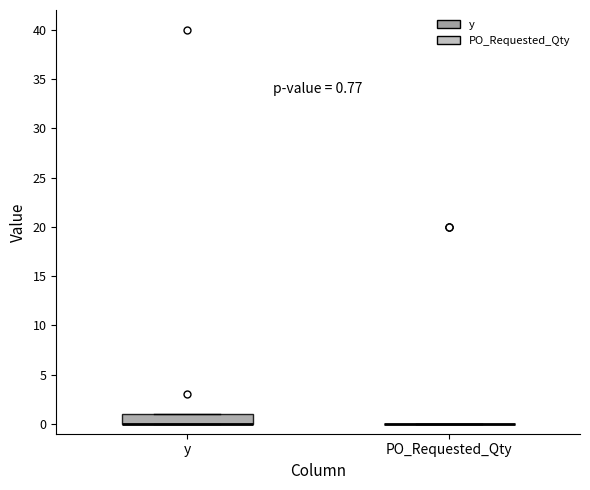

Which box is the tallest, from its lower edge to its upper edge?

y